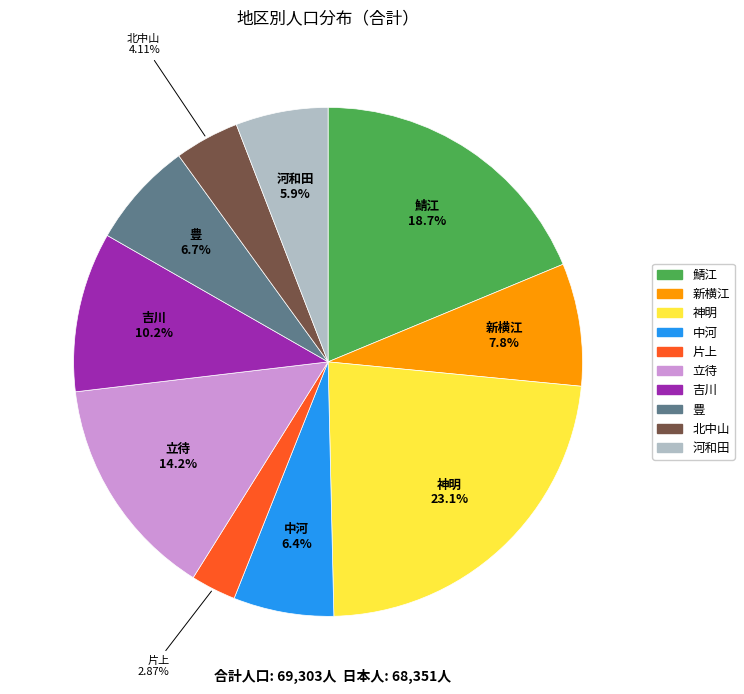

Is there a majority slice in this chart?

No